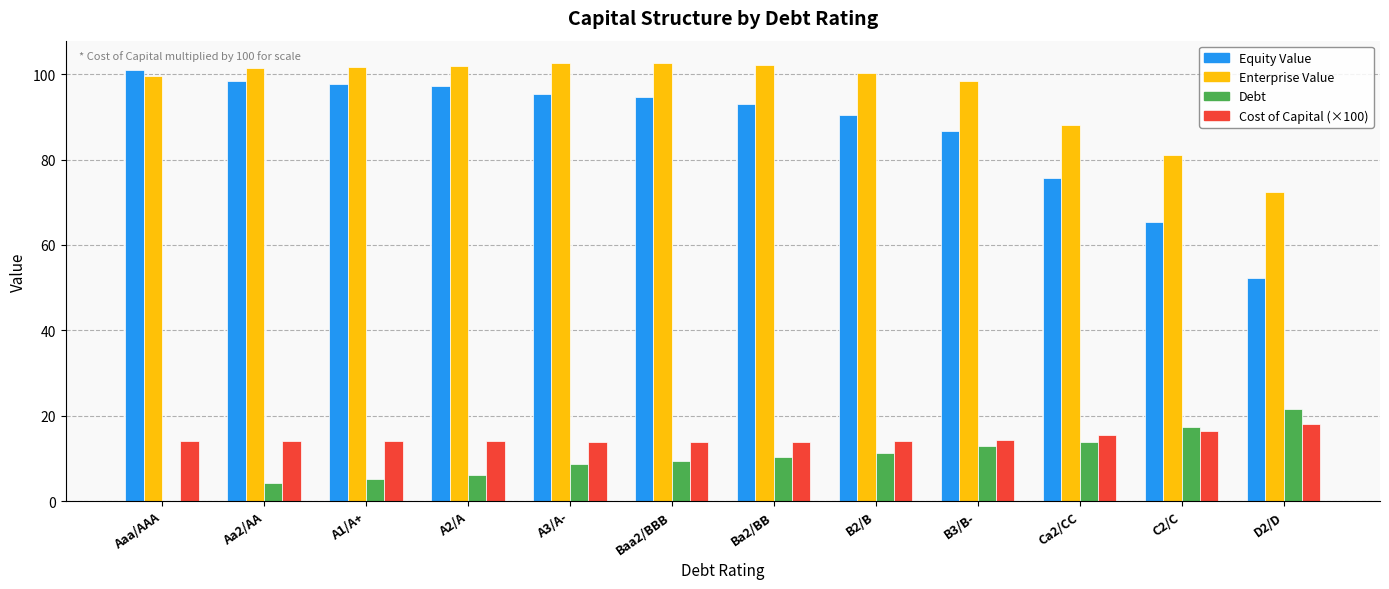

What value does the Equity Value series have at A2/A?

97.2